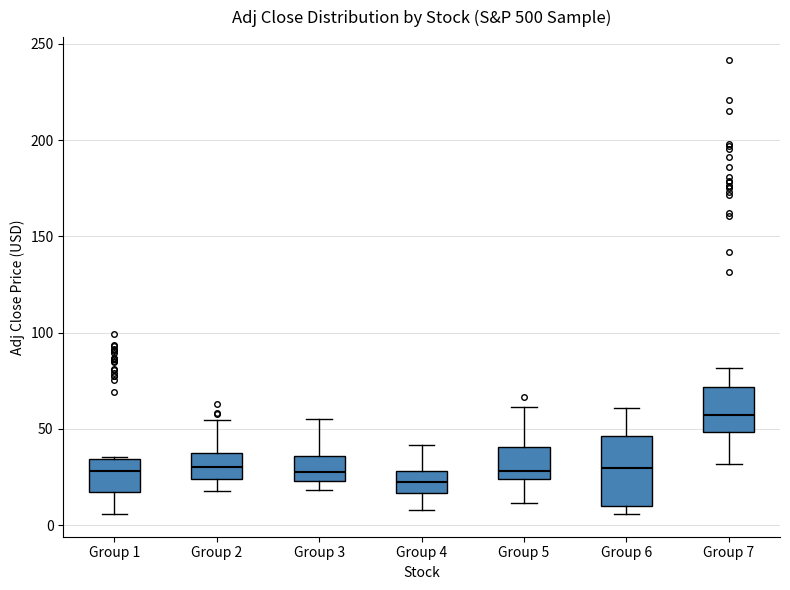

Reading left to right, read every box against the y-axis: the position of its median line, the range the box covers, and the ends of its whiskers. The values are not printed on the chart, so give them approximately, as read against the axis.

Group 1: median 30, box 15 to 35, whiskers 5 to 35
Group 2: median 30, box 25 to 35, whiskers 20 to 55
Group 3: median 30, box 25 to 35, whiskers 20 to 55
Group 4: median 25, box 15 to 30, whiskers 10 to 40
Group 5: median 30, box 25 to 40, whiskers 10 to 60
Group 6: median 30, box 10 to 45, whiskers 5 to 60
Group 7: median 55, box 50 to 70, whiskers 30 to 80